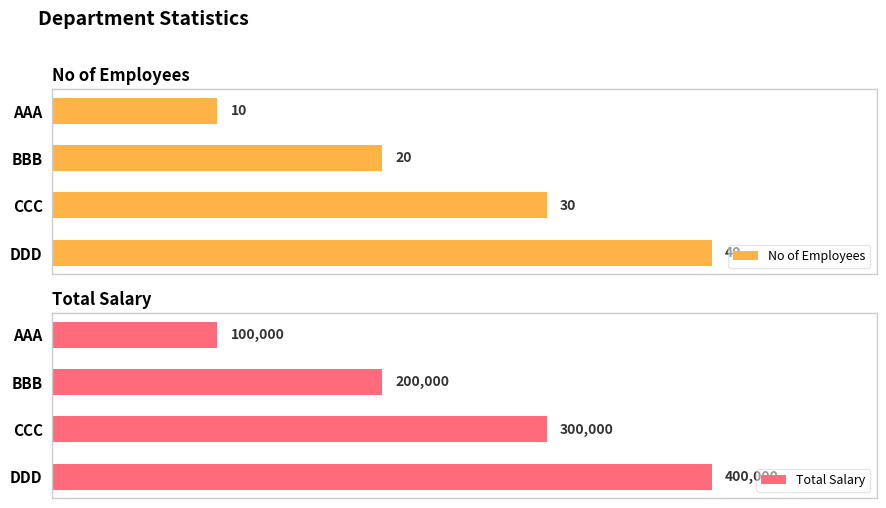

Which series has the widest spread of values?

Total Salary